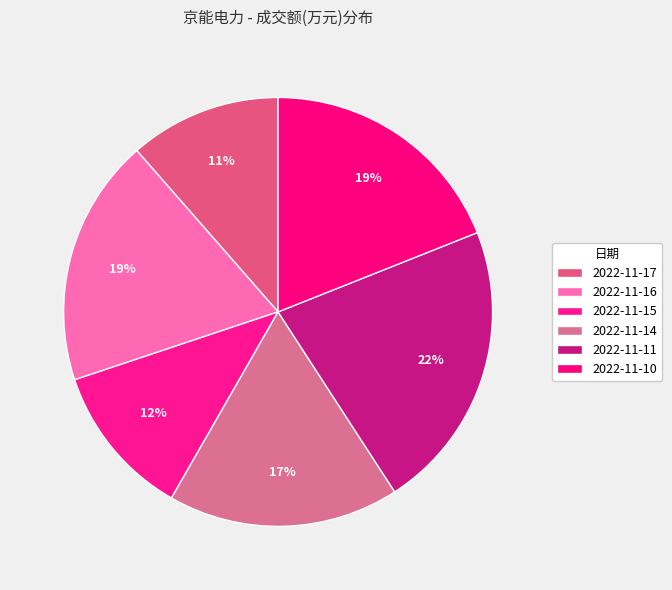

What is the ratio of the value at 2022-11-14 to the value at 2022-11-11?

0.8